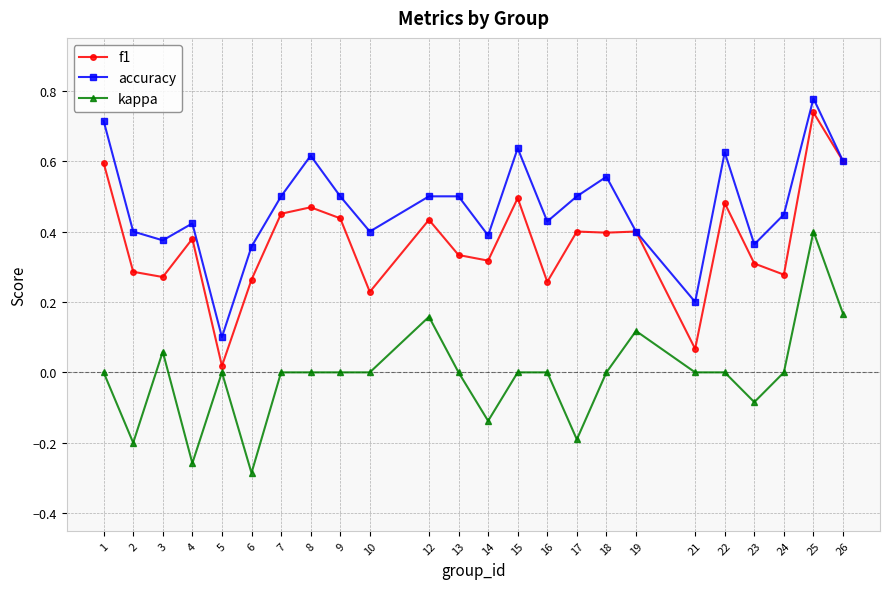

The f1 series shows 0.3 at 16. True or false?

True